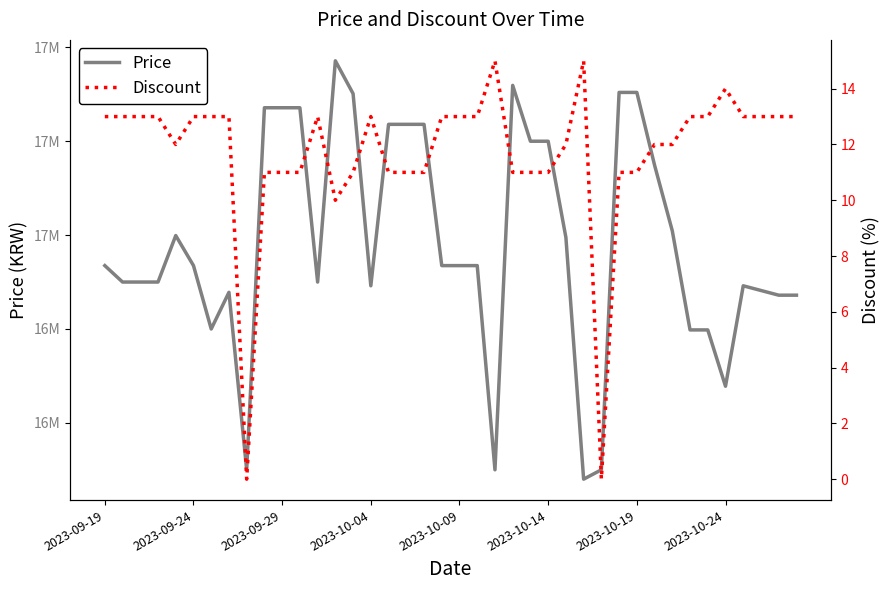

Is it true that Price equals 9468015 at 2023-10-04?

False